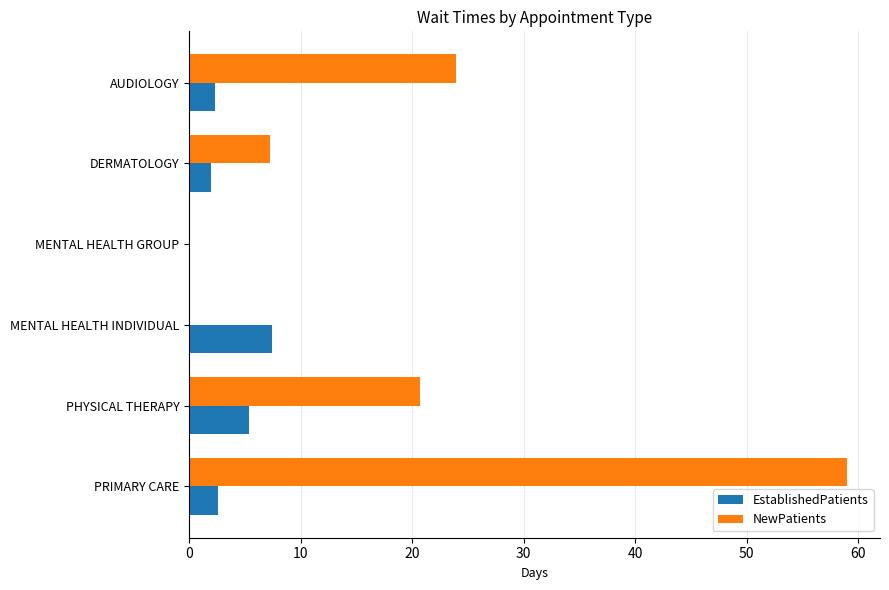

What is the sum of all NewPatients values?

110.9